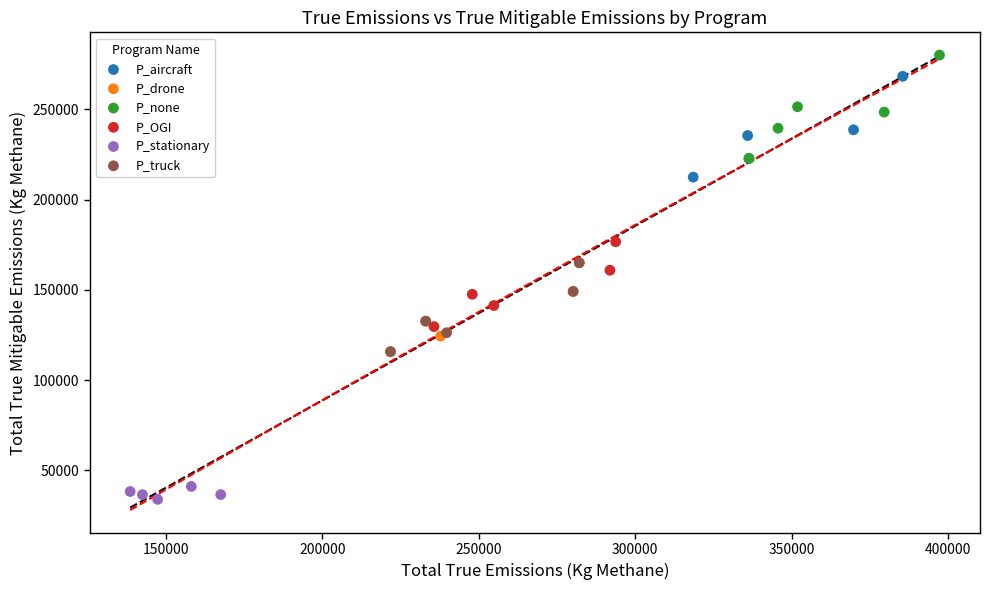

Which series reaches the minimum Y coordinate?

P_stationary